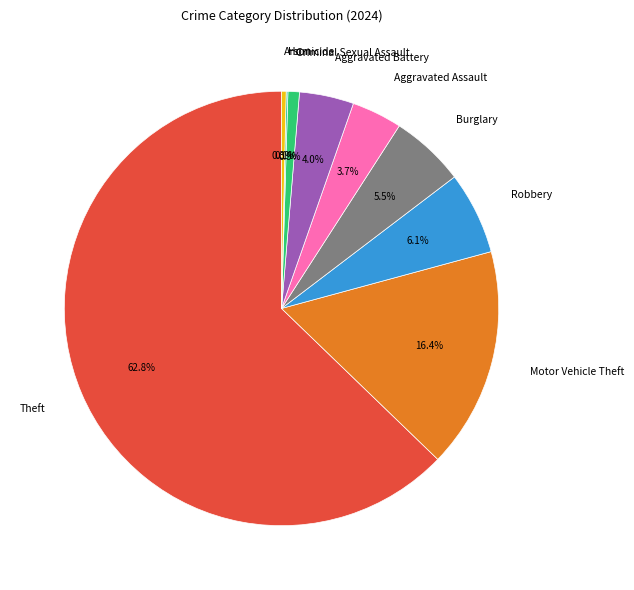

Which category has the biggest portion of the pie?

Theft